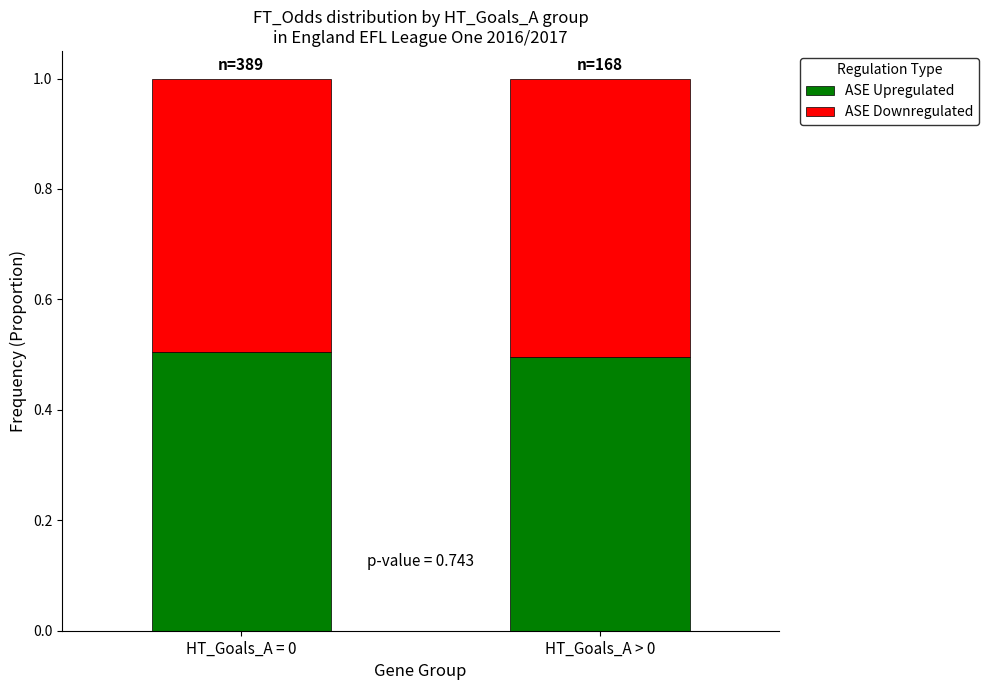

What is the minimum value for ASE Upregulated?

0.5